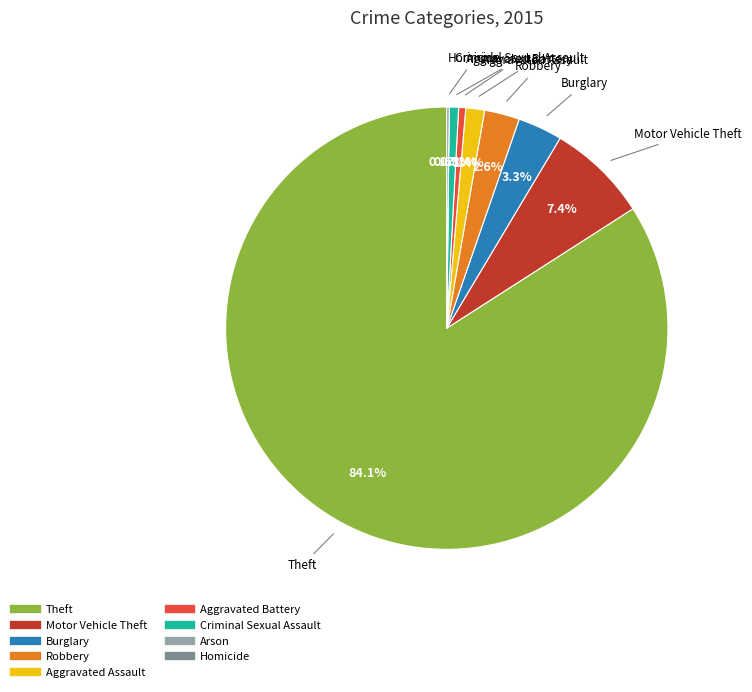

Which slice is the largest?

Theft